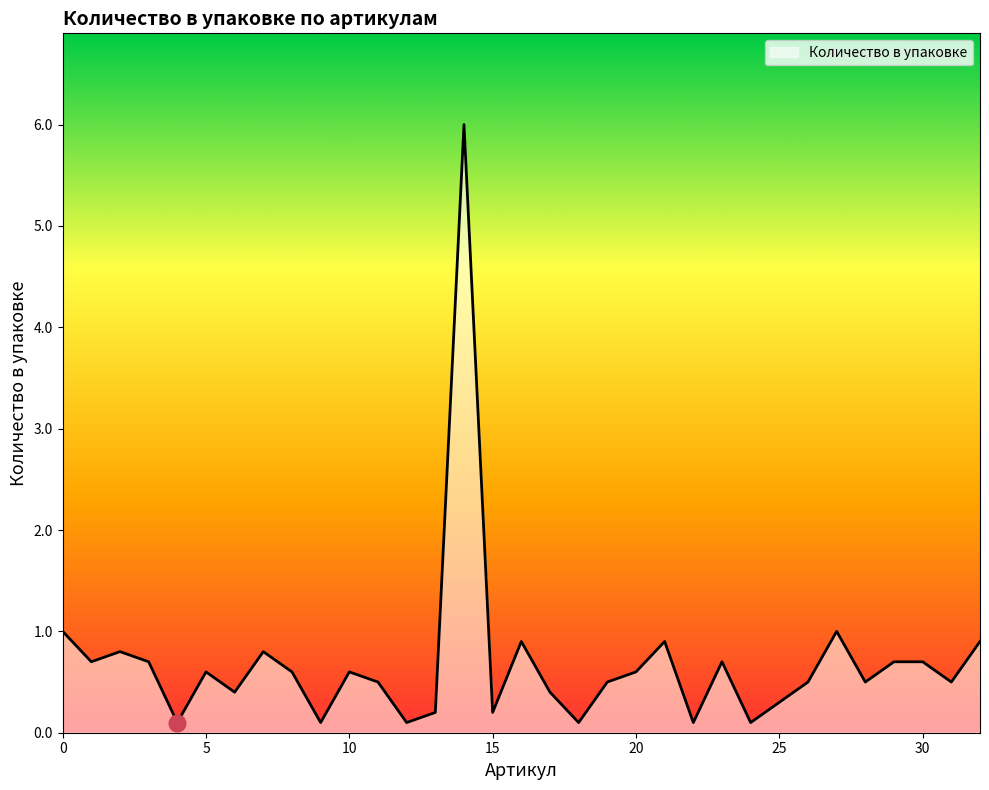

What is the maximum value shown in the chart?

6.0